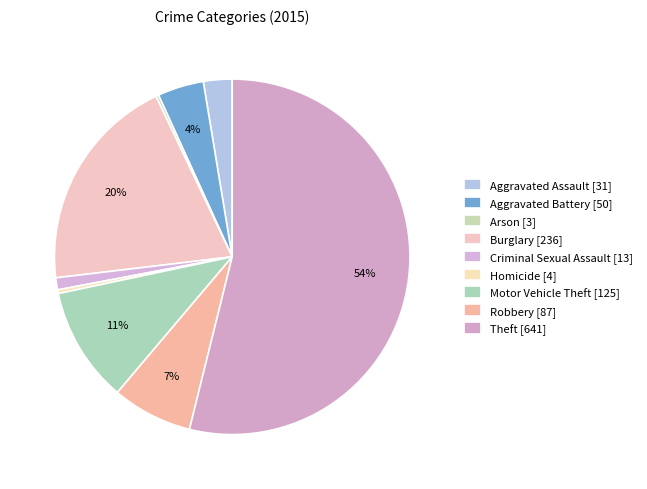

Which slice represents more than half of the pie?

Theft